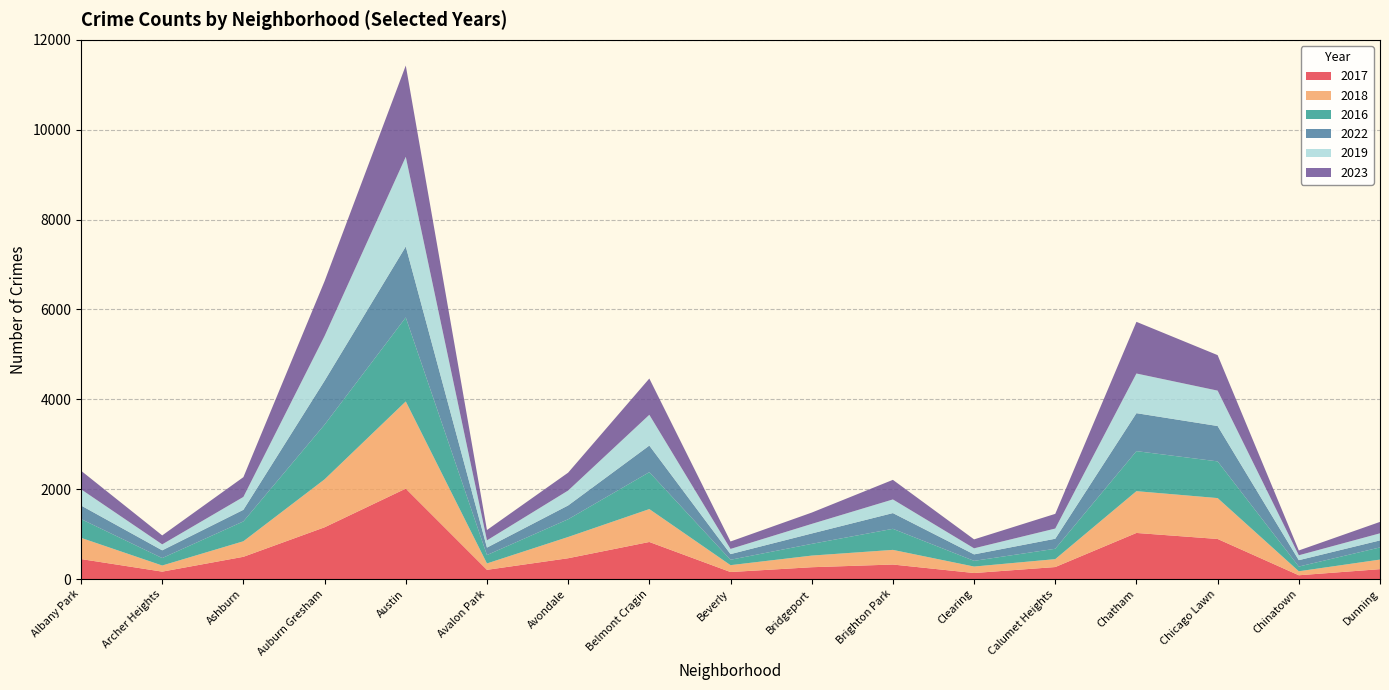

Reading left to right, what are all the values shown in this chart?

2017: Albany Park=445	Archer Heights=165	Ashburn=495	Auburn Gresham=1152	Austin=2013	Avalon Park=205	Avondale=463	Belmont Cragin=825	Beverly=156	Bridgeport=263	Brighton Park=323	Clearing=134	Calumet Heights=267	Chatham=1026	Chicago Lawn=892	Chinatown=84	Dunning=220
2018: Albany Park=472	Archer Heights=136	Ashburn=346	Auburn Gresham=1067	Austin=1940	Avalon Park=142	Avondale=473	Belmont Cragin=732	Beverly=153	Bridgeport=259	Brighton Park=326	Clearing=144	Calumet Heights=176	Chatham=930	Chicago Lawn=910	Chinatown=89	Dunning=213
2016: Albany Park=418	Archer Heights=166	Ashburn=442	Auburn Gresham=1218	Austin=1870	Avalon Park=187	Avondale=395	Belmont Cragin=822	Beverly=120	Bridgeport=261	Brighton Park=469	Clearing=127	Calumet Heights=231	Chatham=891	Chicago Lawn=817	Chinatown=105	Dunning=271
2022: Albany Park=302	Archer Heights=172	Ashburn=258	Auburn Gresham=977	Austin=1578	Avalon Park=166	Avondale=307	Belmont Cragin=592	Beverly=126	Bridgeport=231	Brighton Park=350	Clearing=144	Calumet Heights=223	Chatham=845	Chicago Lawn=787	Chinatown=142	Dunning=156
2019: Albany Park=361	Archer Heights=133	Ashburn=287	Auburn Gresham=996	Austin=1997	Avalon Park=161	Avondale=332	Belmont Cragin=685	Beverly=115	Bridgeport=213	Brighton Park=304	Clearing=135	Calumet Heights=227	Chatham=883	Chicago Lawn=788	Chinatown=109	Dunning=158
2023: Albany Park=413	Archer Heights=199	Ashburn=440	Auburn Gresham=1220	Austin=2032	Avalon Park=230	Avondale=398	Belmont Cragin=807	Beverly=166	Bridgeport=252	Brighton Park=436	Clearing=199	Calumet Heights=327	Chatham=1150	Chicago Lawn=790	Chinatown=107	Dunning=254